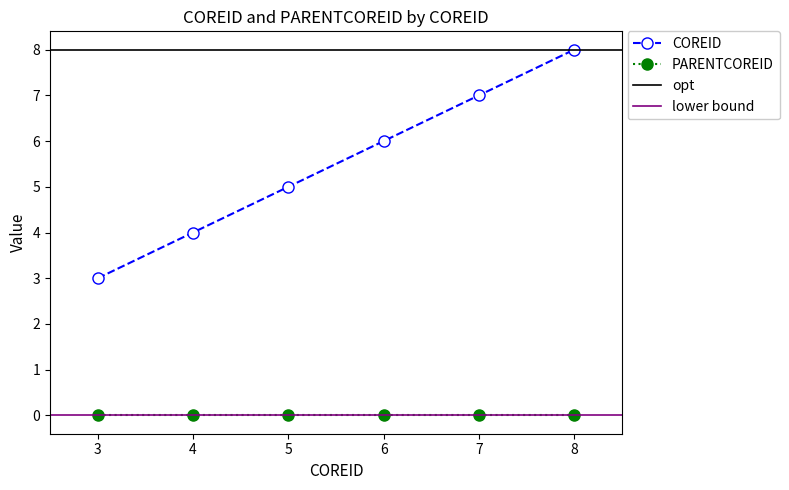

How many categories are shown in the chart?

6